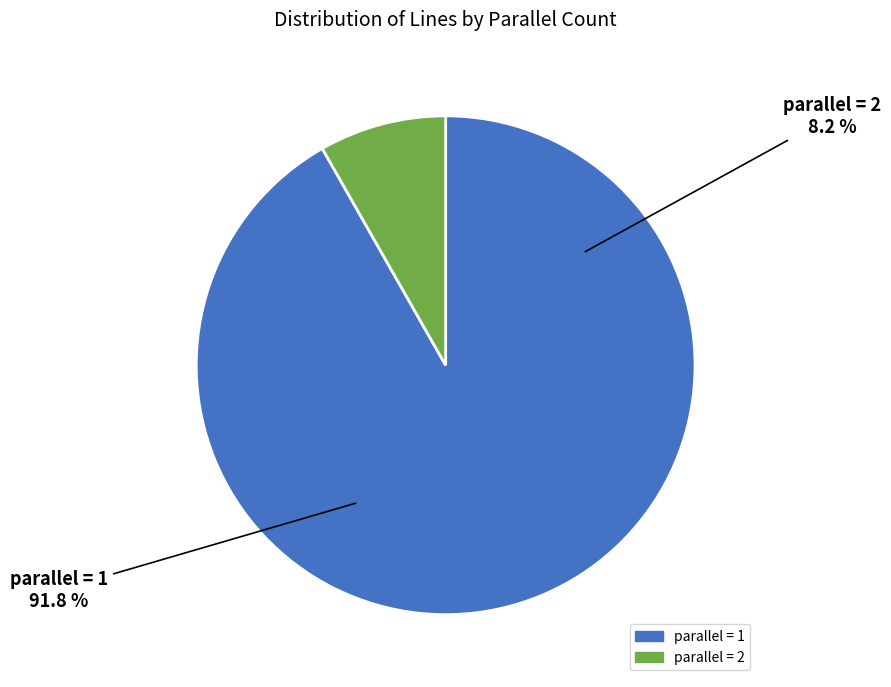

Does any single category account for the majority?

Yes